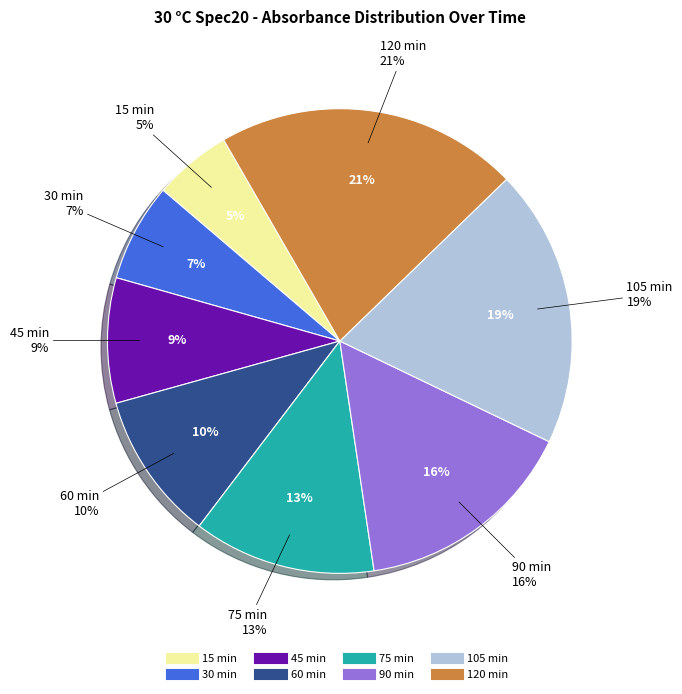

Combined, do 75 min and 15 min account for over 50%?

No